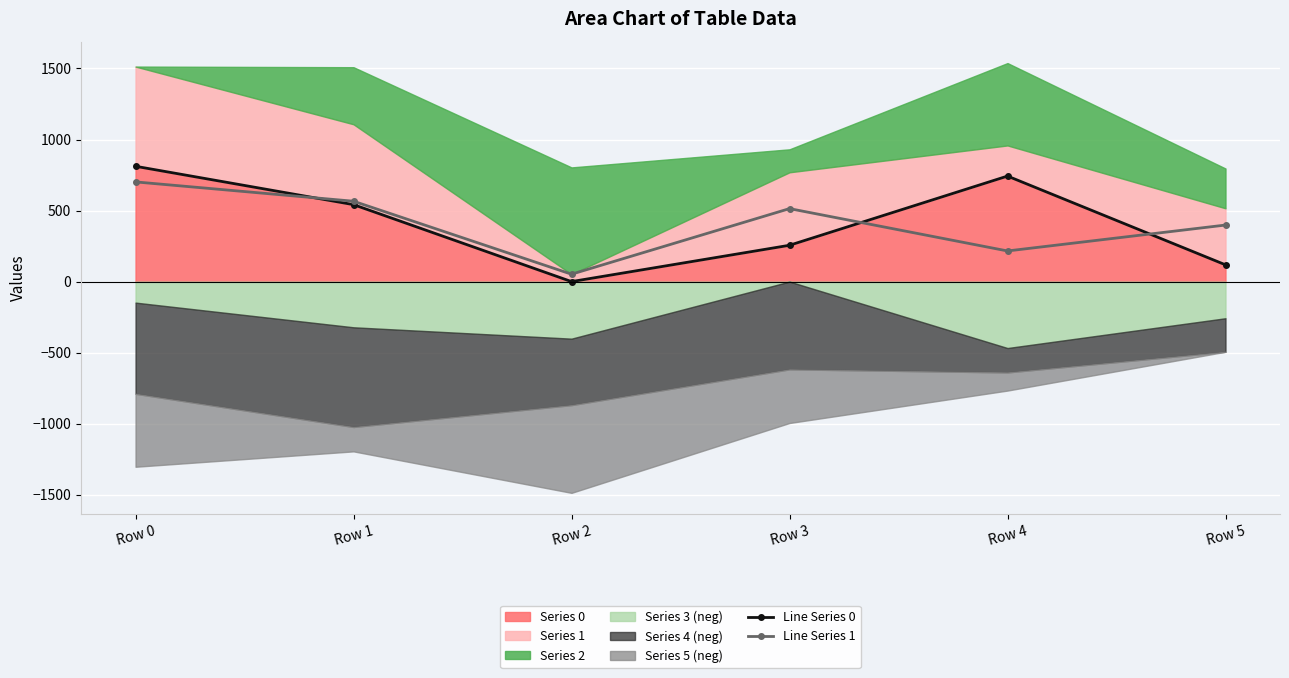

Which series has the largest range (max minus min)?

Line Series 0